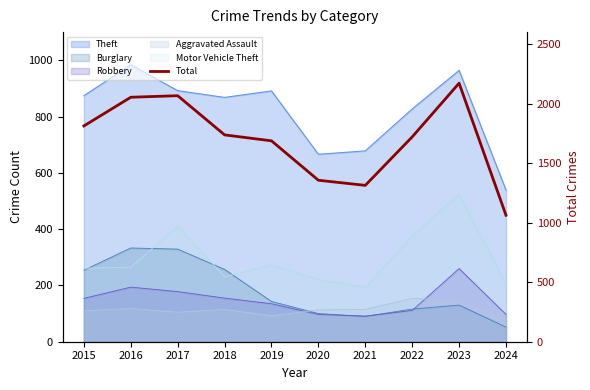

The value at 2019 is 388. True or false?

False